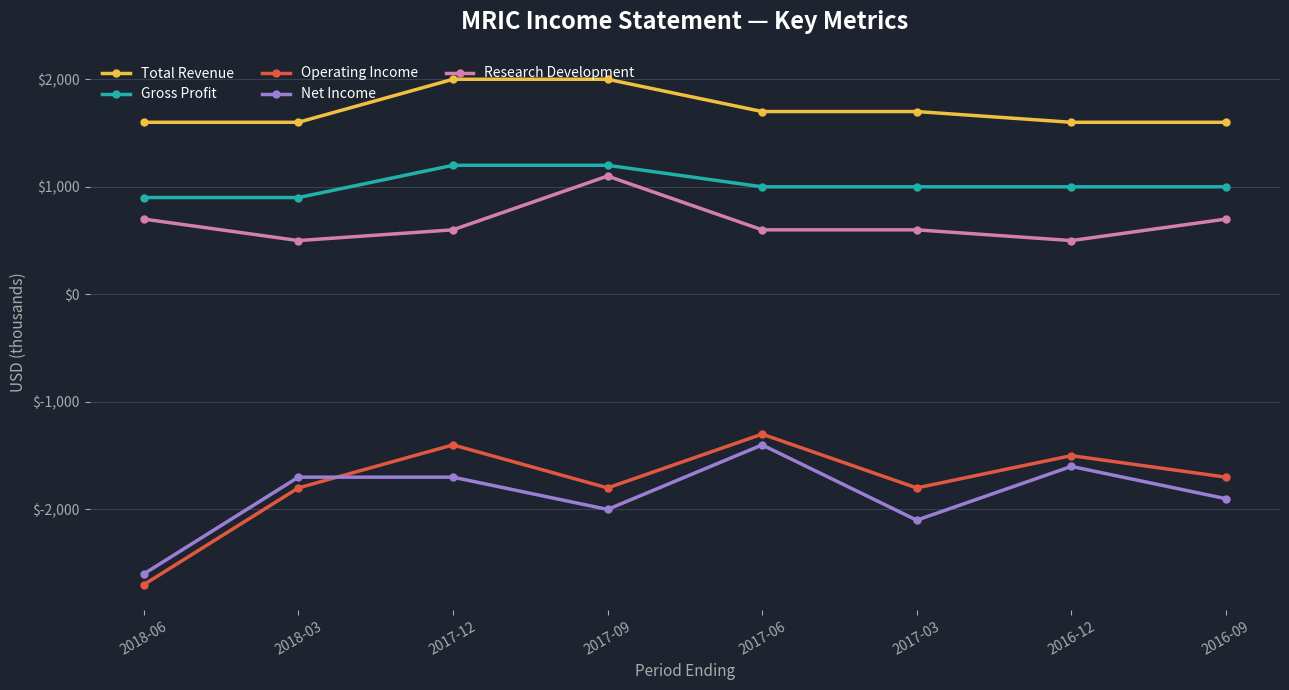

What is the total value across all series at 2016-09?

-300